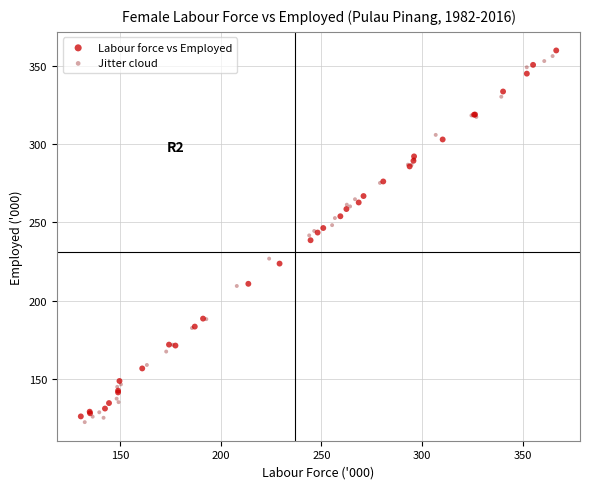

What are all the series names shown in the legend?

Labour force vs Employed, Jitter cloud